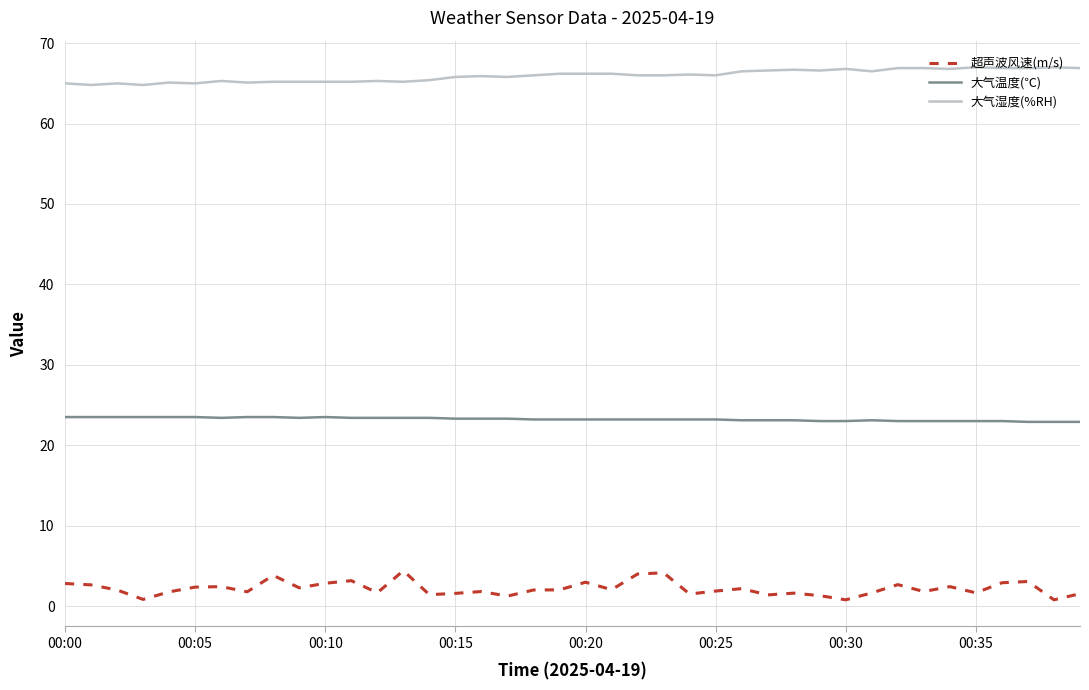

Which series has the largest range (max minus min)?

超声波风速(m/s)